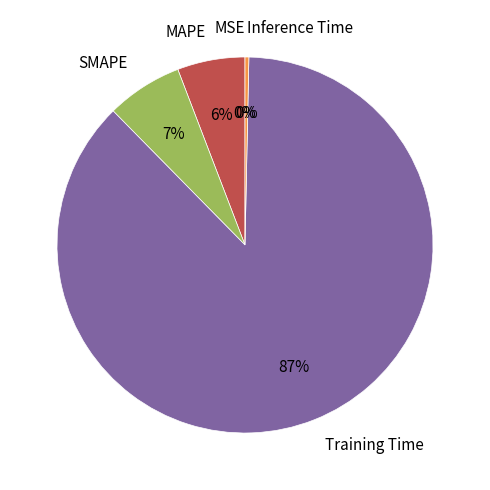

Which category has the biggest portion of the pie?

Training Time